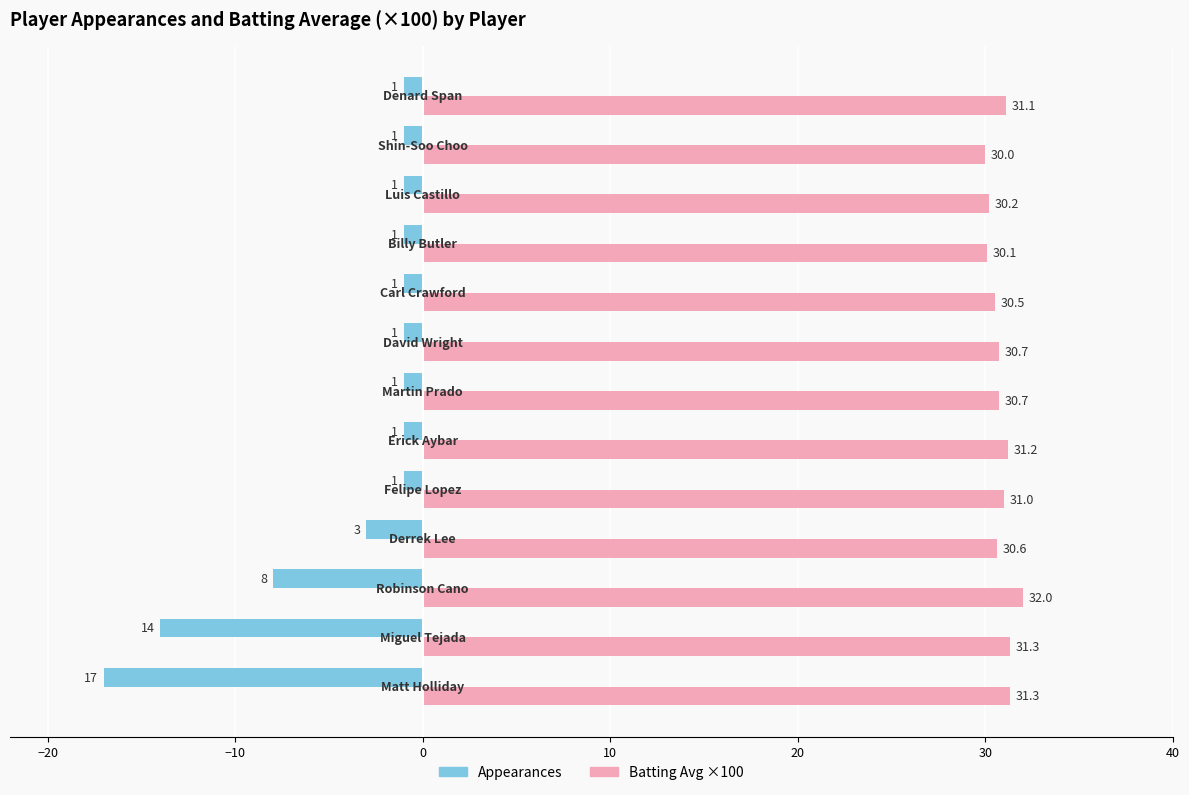

Are the bars horizontal?

Yes